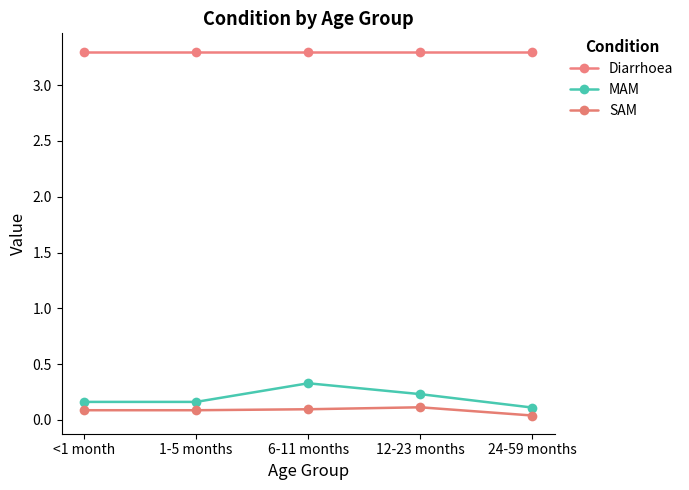

At how many categories does at least one series exceed 2?

5